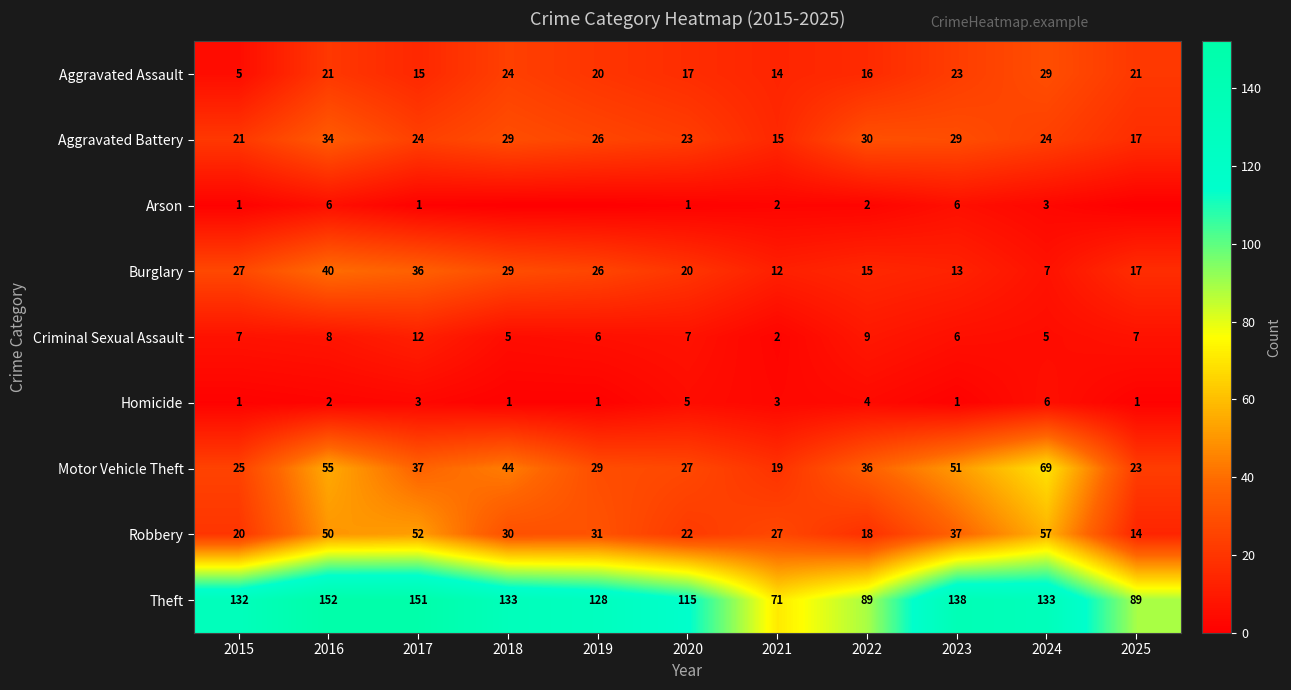

At which label does Aggravated Battery reach its peak?

2016